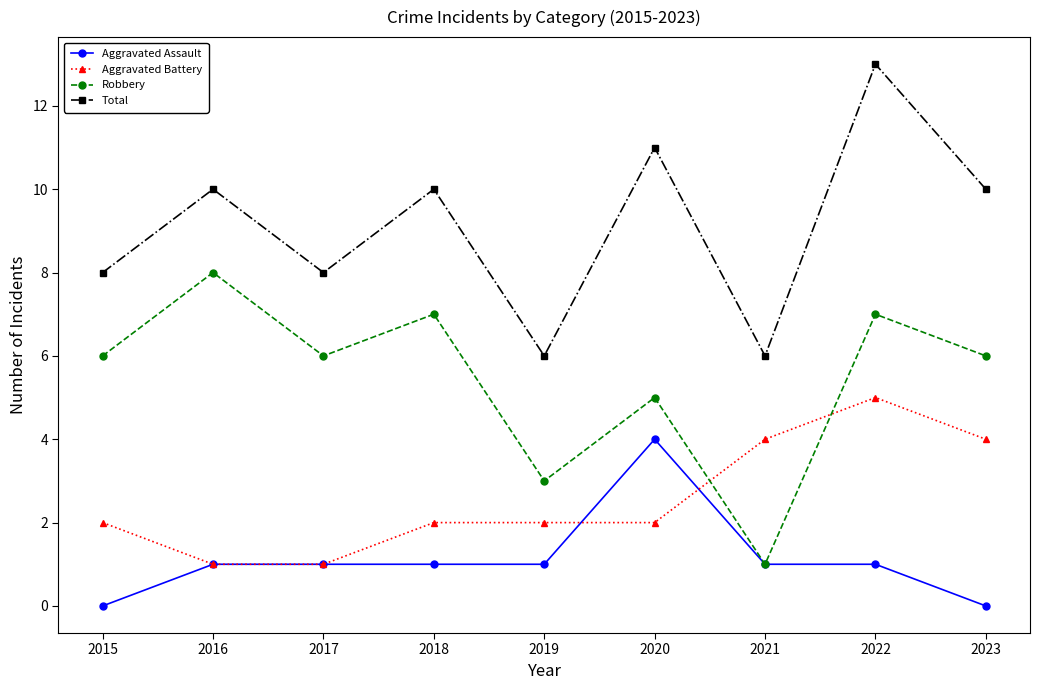

List the series in order of their overall mean, lowest first.

Aggravated Assault, Aggravated Battery, Robbery, Total